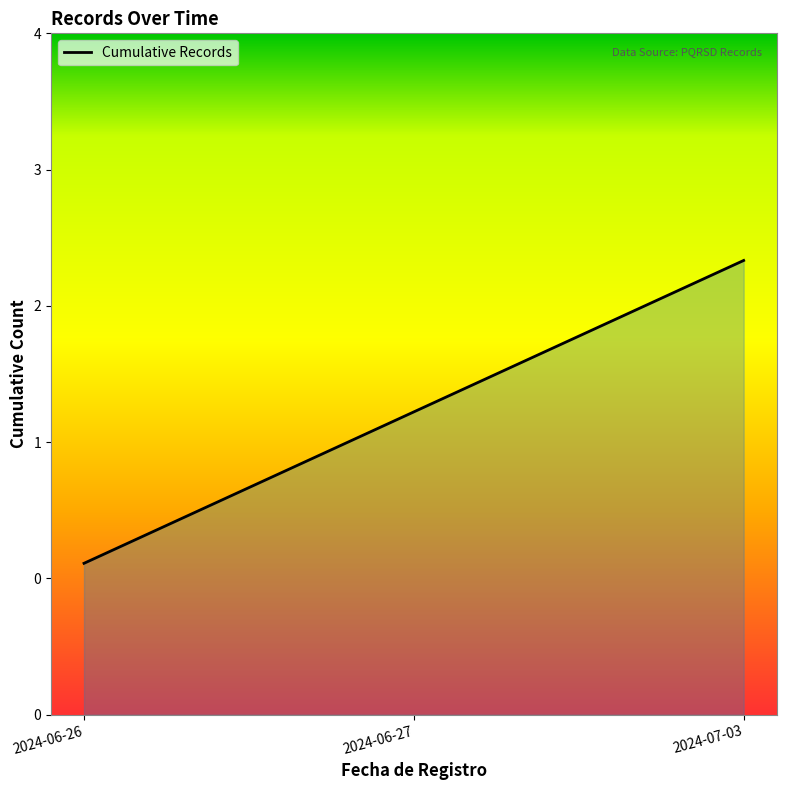

List the labels in order of value, largest first.

2024-07-03, 2024-06-27, 2024-06-26